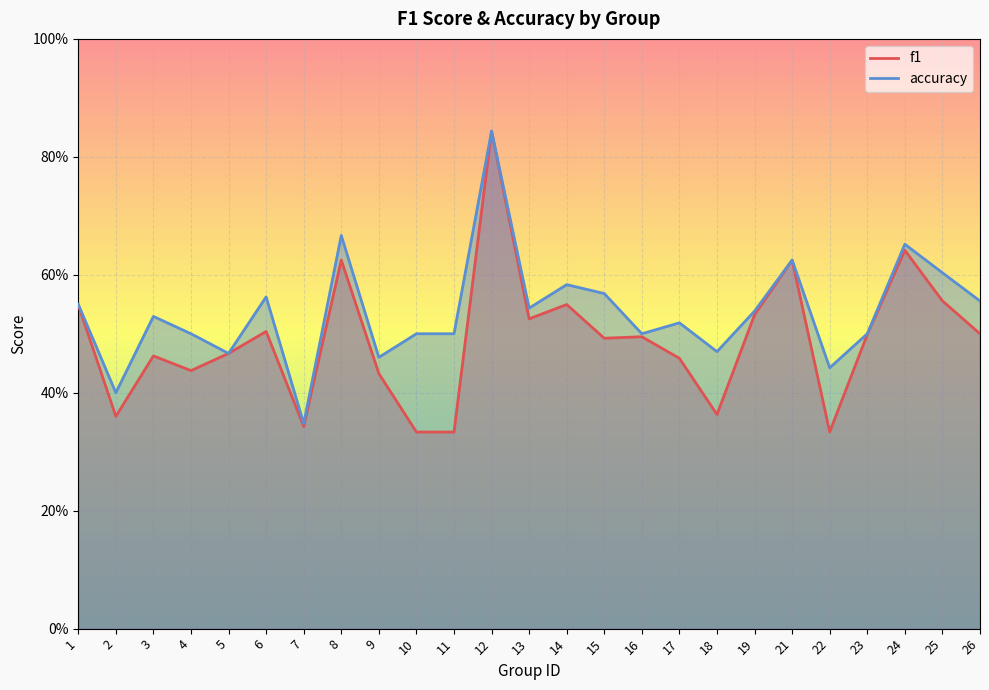

Read the accuracy value at 6.

0.6